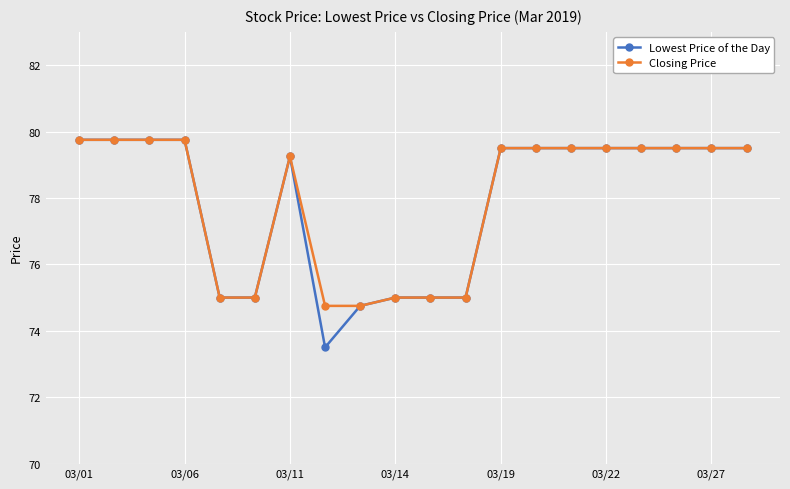

At how many categories does at least one series exceed 78?

13